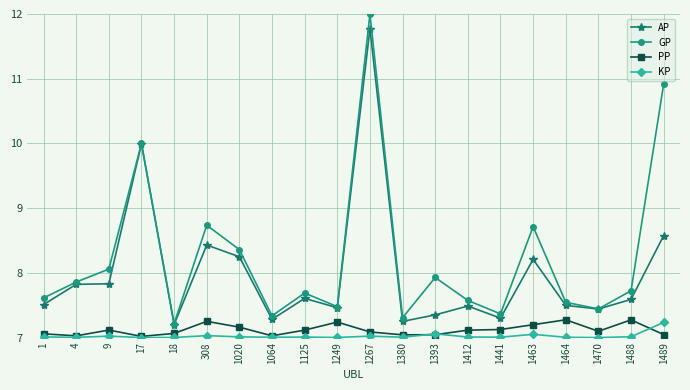

What is the average value of the PP series?

7.1